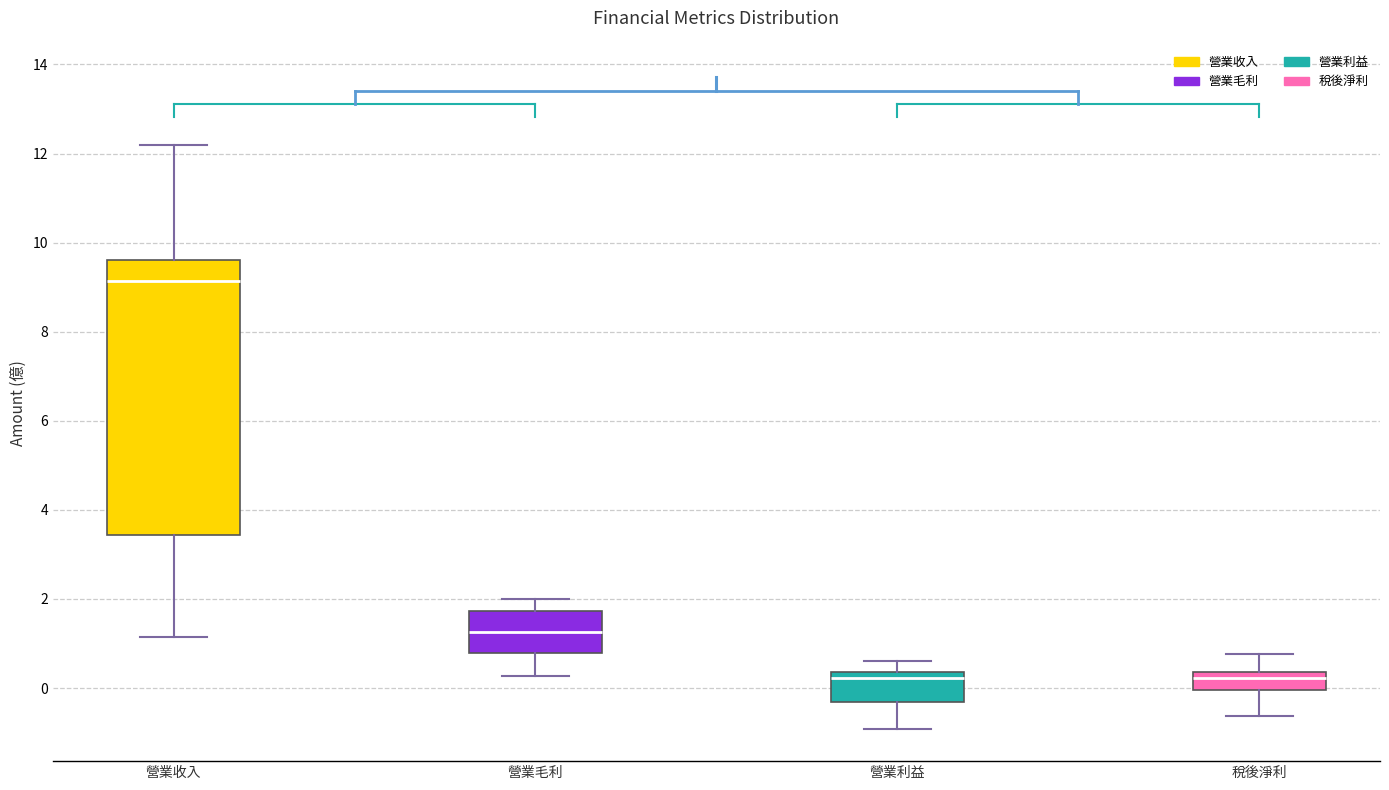

Which box is the tallest, from its lower edge to its upper edge?

營業收入